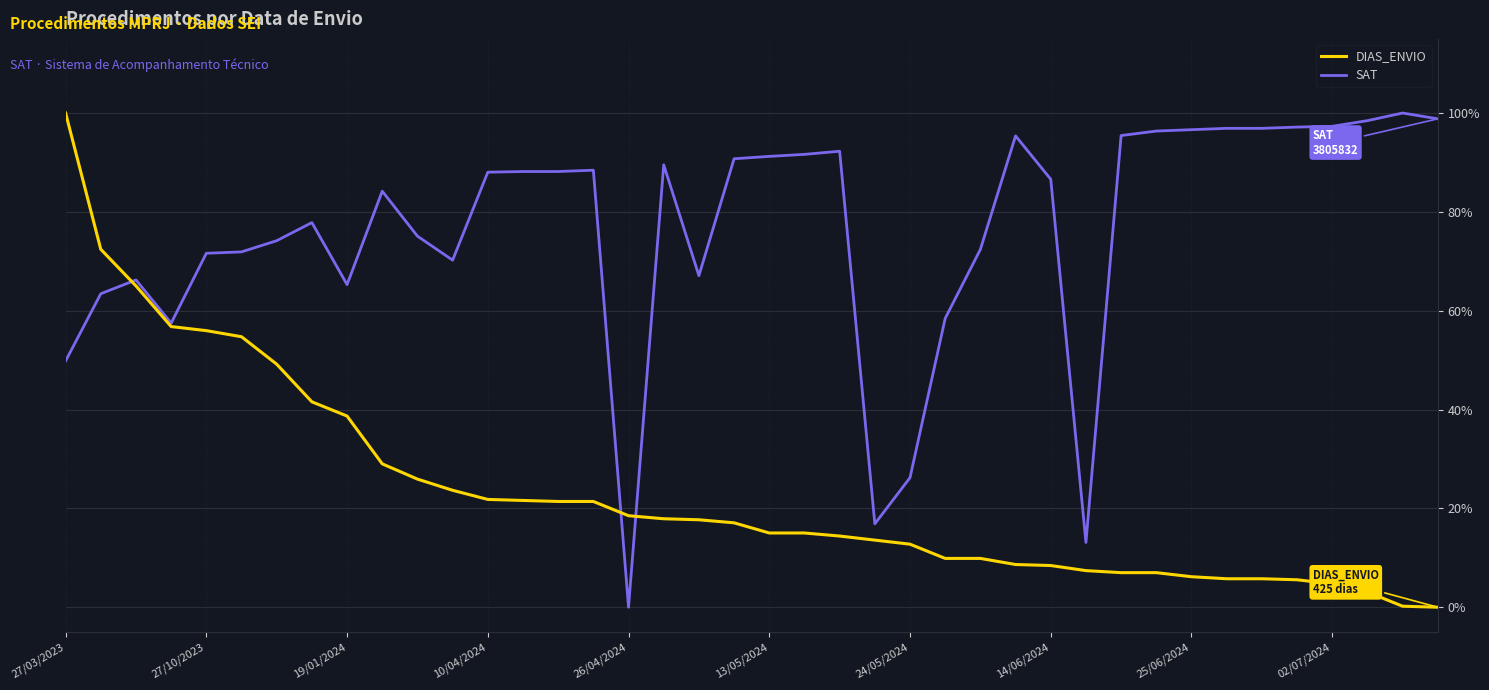

What is the greatest value displayed?

100.0